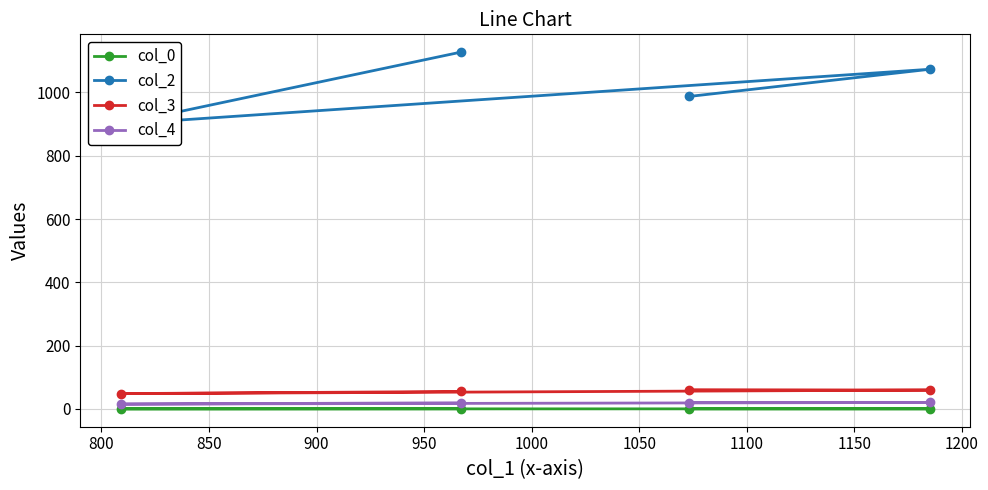

What is the value of the col_3 point at the 2nd from the left?

55.4